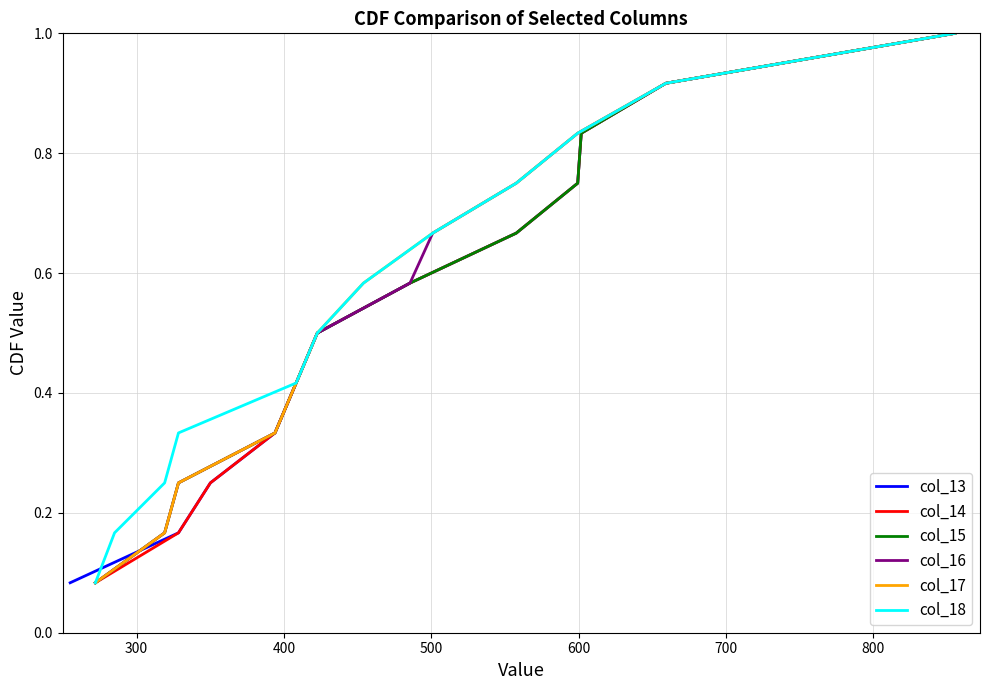

What is the highest value of the col_14 series?

1.0